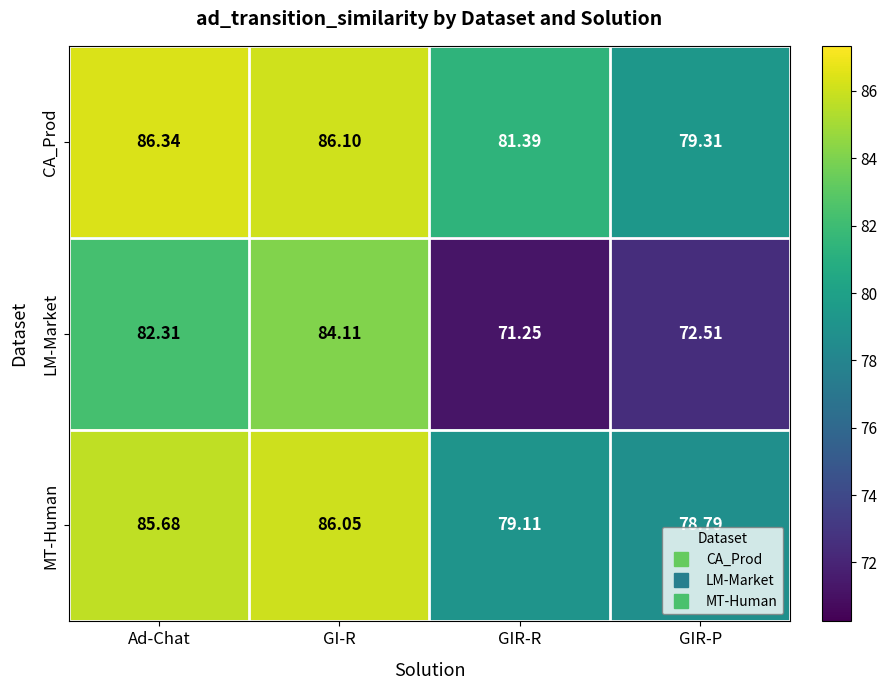

Which series changed the most between GI-R and GIR-R?

LM-Market